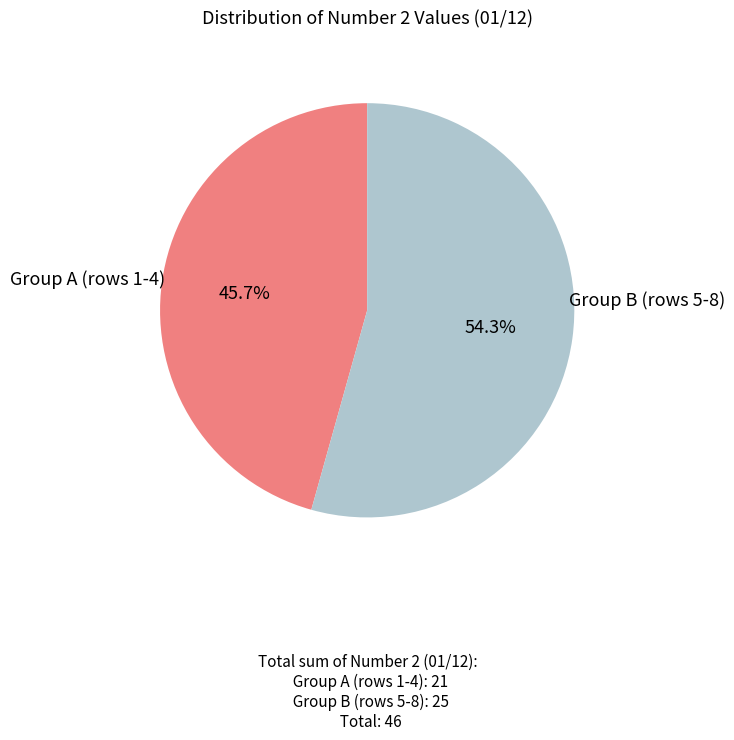

Is there any slice that represents more than half of the pie?

Yes